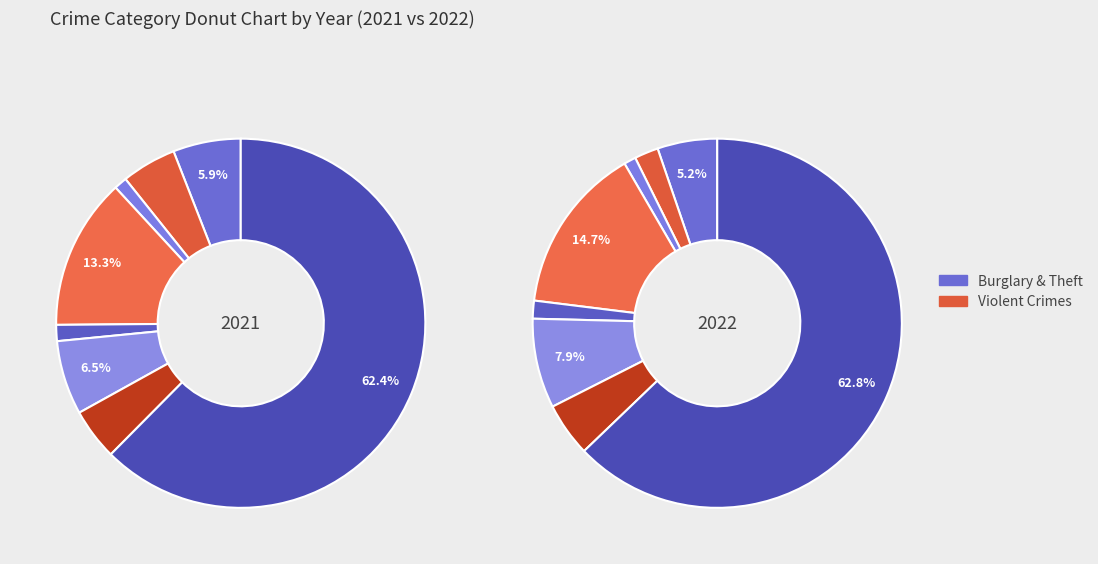

To the nearest percent, what is the average slice percentage?

11%